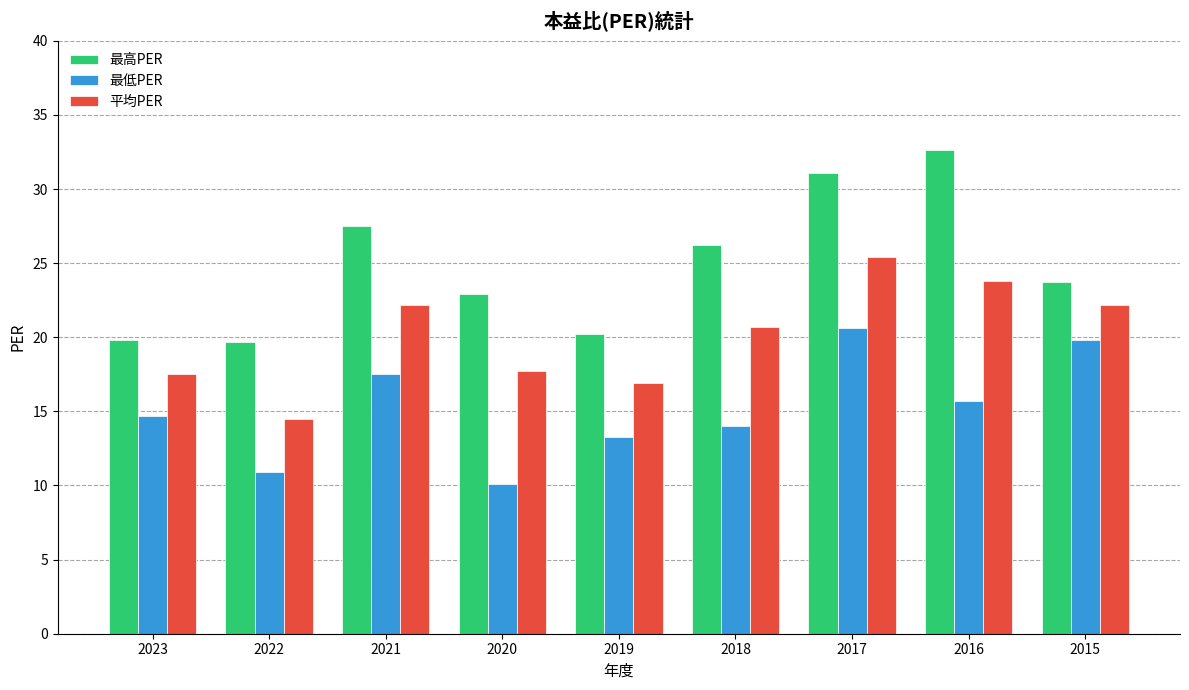

The 平均PER series shows 23.8 at 2016. True or false?

True